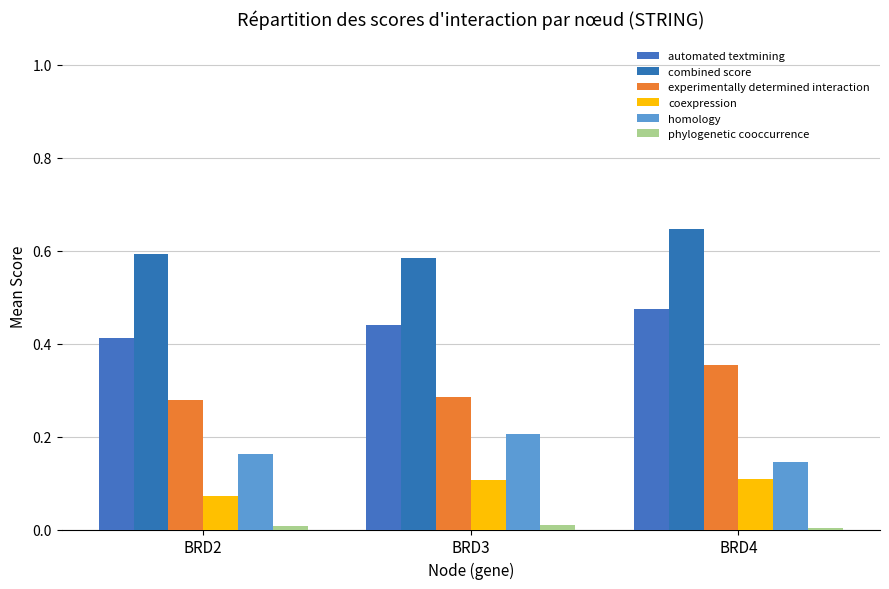

Which category has the highest value in the experimentally determined interaction series?

BRD4